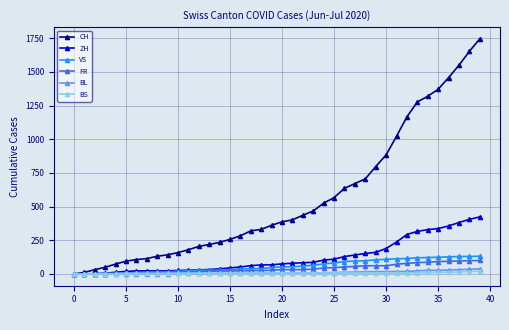

What is the maximum value shown in the chart?

1745